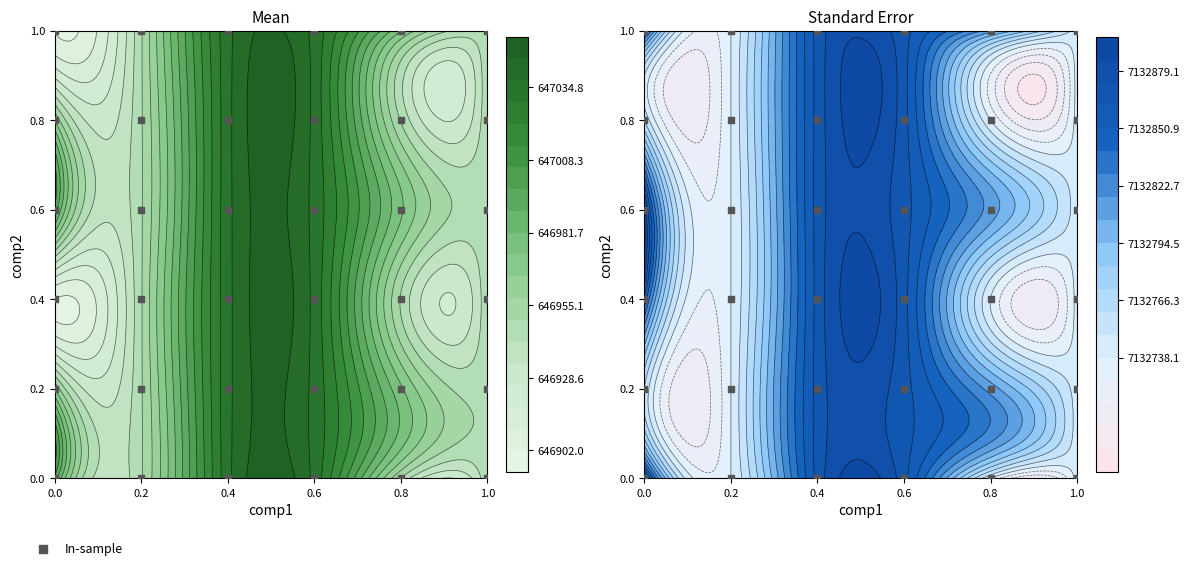

Reading left to right, transcribe all the data shown in this chart.

0.0	0.0	0.0	0.0	0.0	0.0	0.2	0.2	0.2	0.2	0.2	0.2	0.4	0.4	0.4	0.4	0.4	0.4	0.6	0.6	0.6	0.6	0.6	0.6	0.8	0.8	0.8	0.8	0.8	0.8	1.0	1.0	1.0	1.0	1.0	1.0